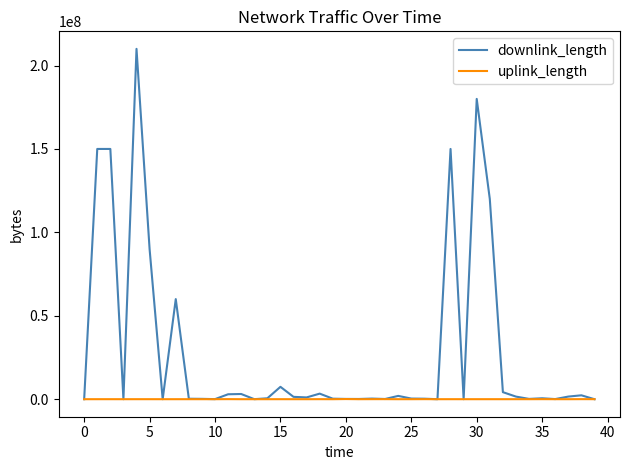

List the series in order of their peak value, lowest first.

uplink_length, downlink_length